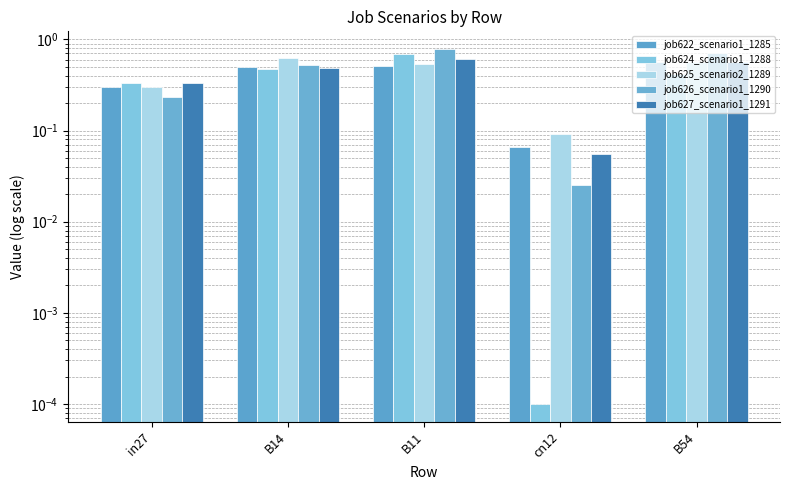

What is the difference between the second highest and minimum values in the job622_scenario1_1285 series?

0.4